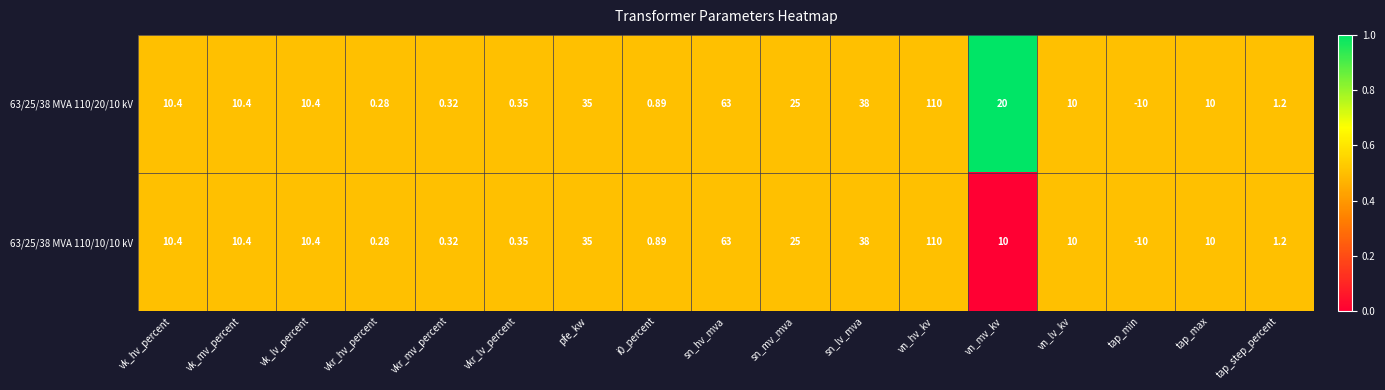

At which label does 63/25/38 MVA 110/10/10 kV reach its peak?

vn_hv_kv